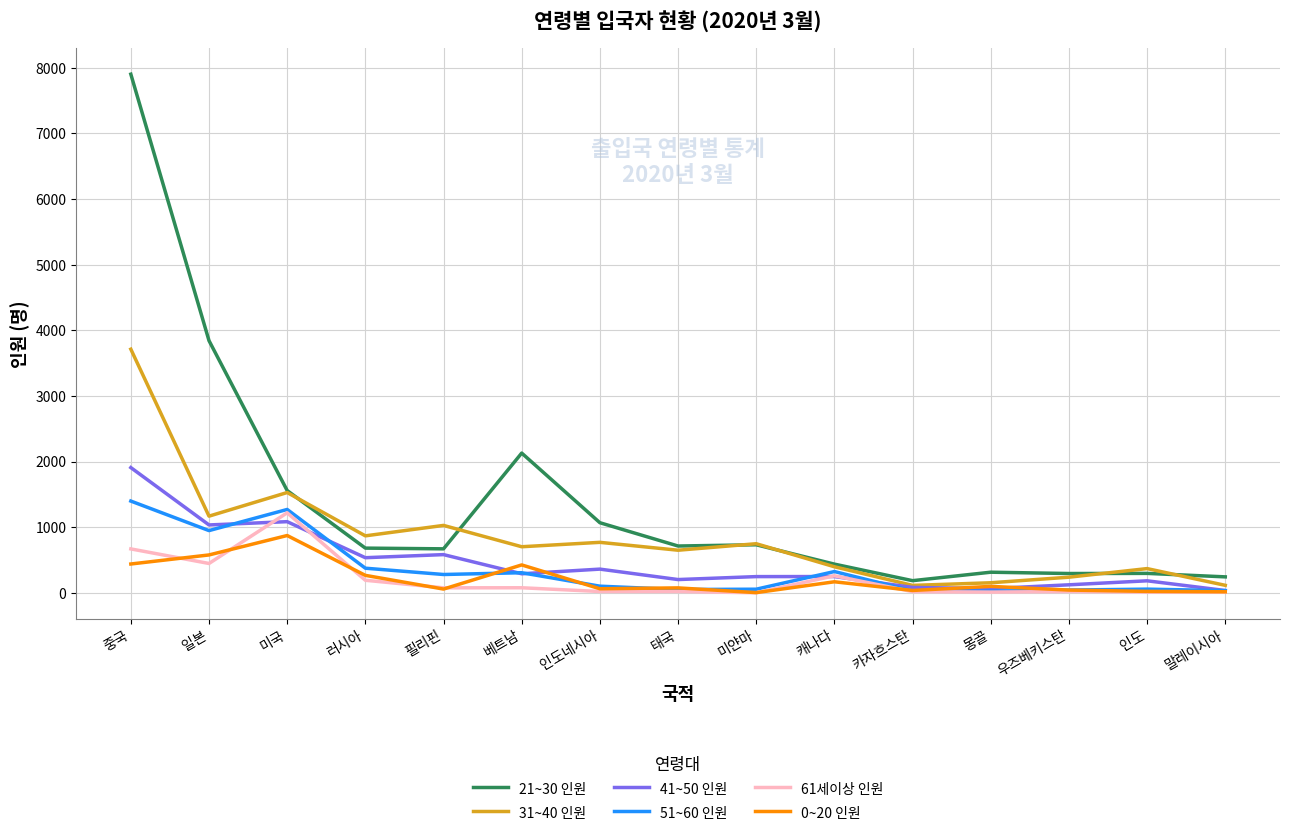

Which series has the widest spread of values?

21~30 인원